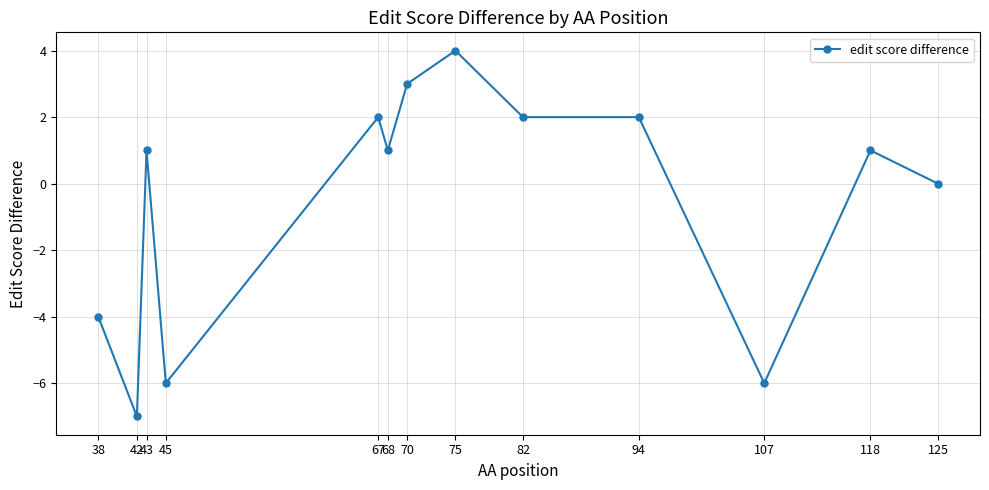

What is the maximum value shown in the chart?

4